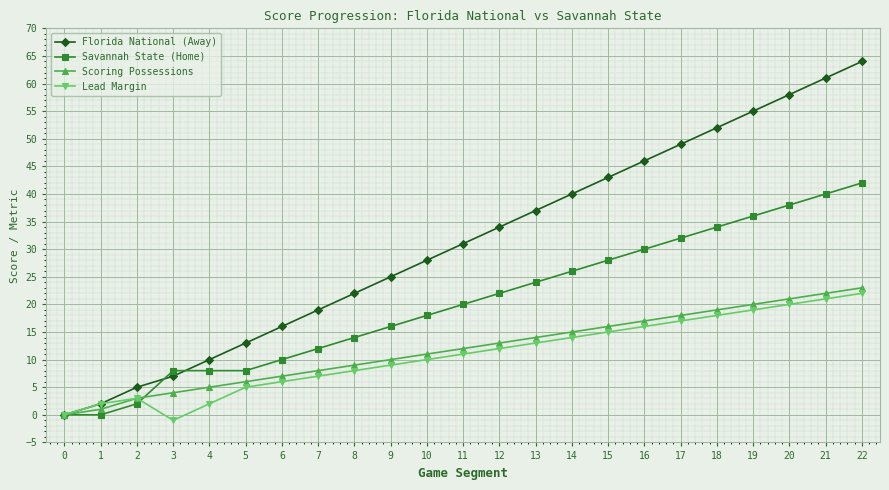

True or false: Savannah State (Home) has more than 2 points higher than both neighbors.

False